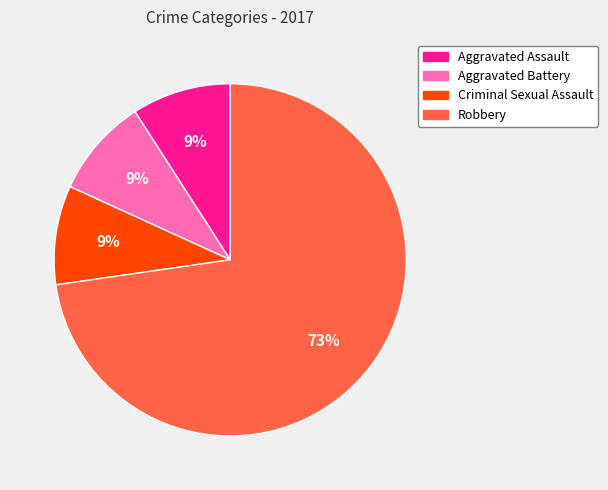

To the nearest percent, what percentage of the pie is Criminal Sexual Assault?

9%